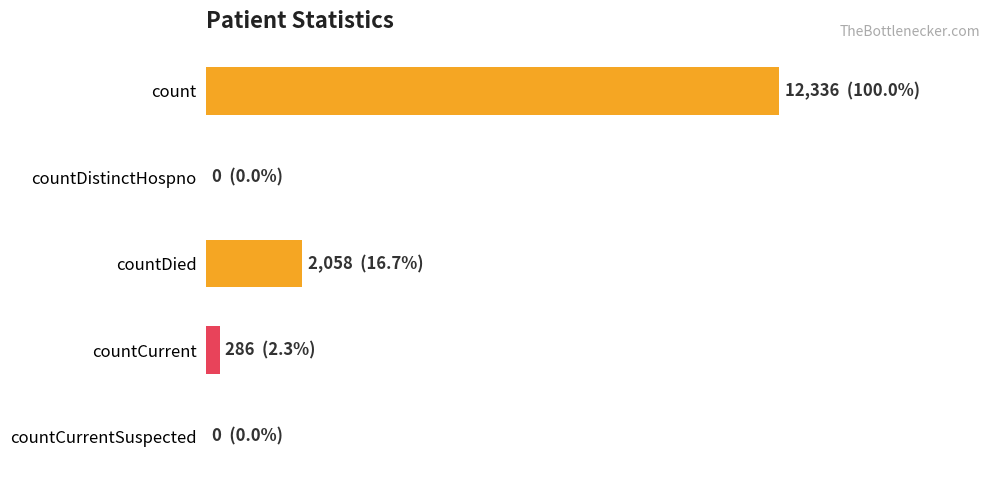

Rank the categories by value from lowest to highest.

countDistinctHospno, countCurrentSuspected, countCurrent, countDied, count